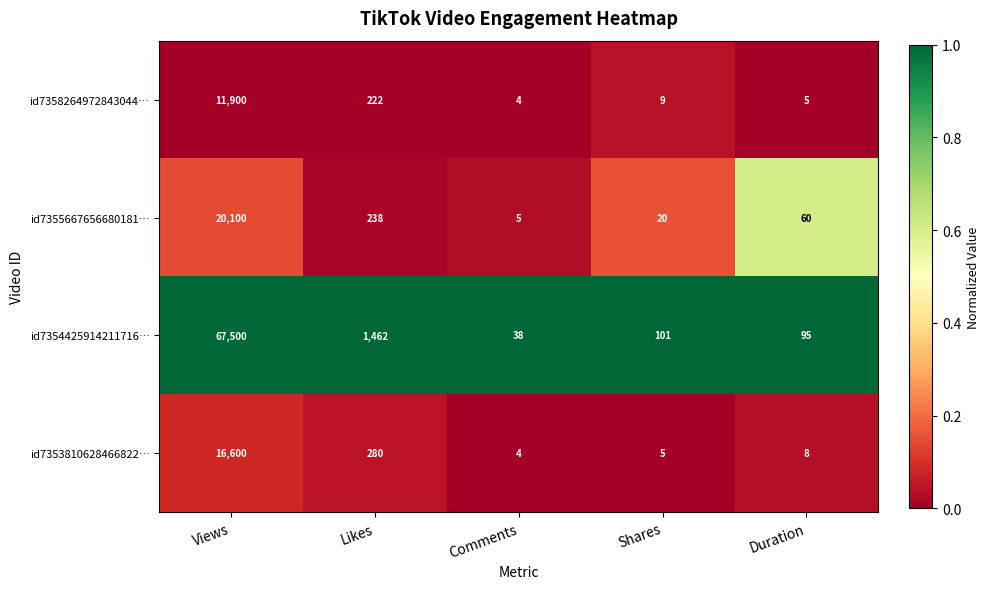

At which category does the chart reach its peak across all series?

Views